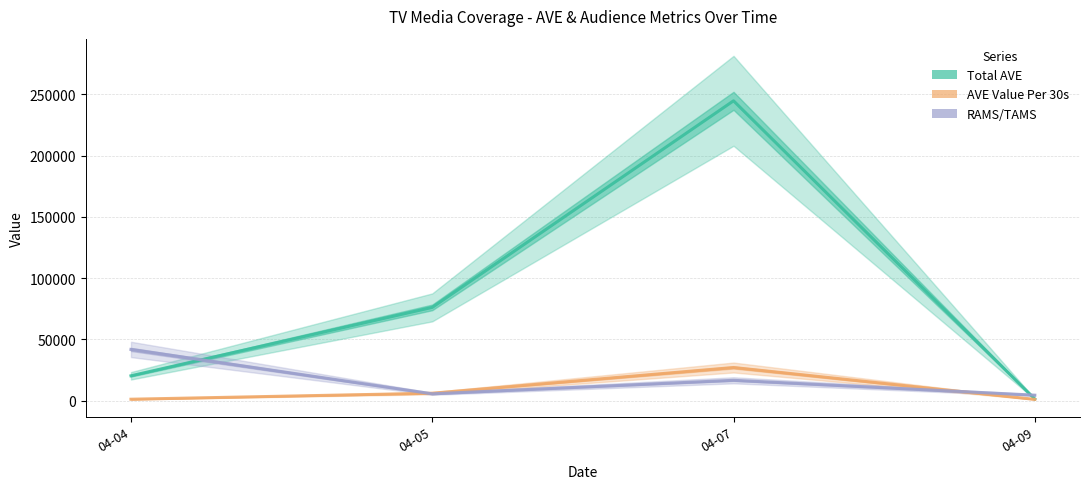

Which series changed the most between 04-05 and 04-07?

Total AVE